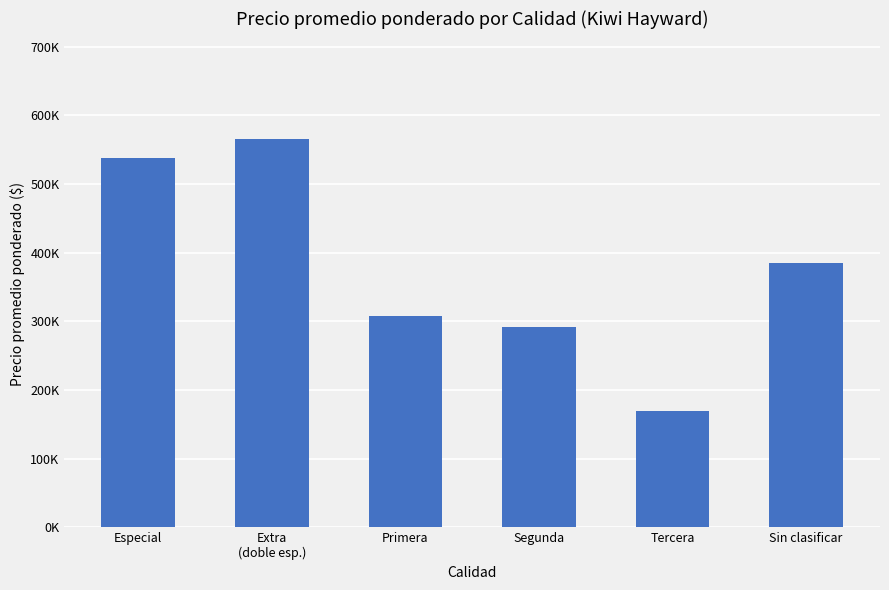

Does the chart contain any negative values?

No